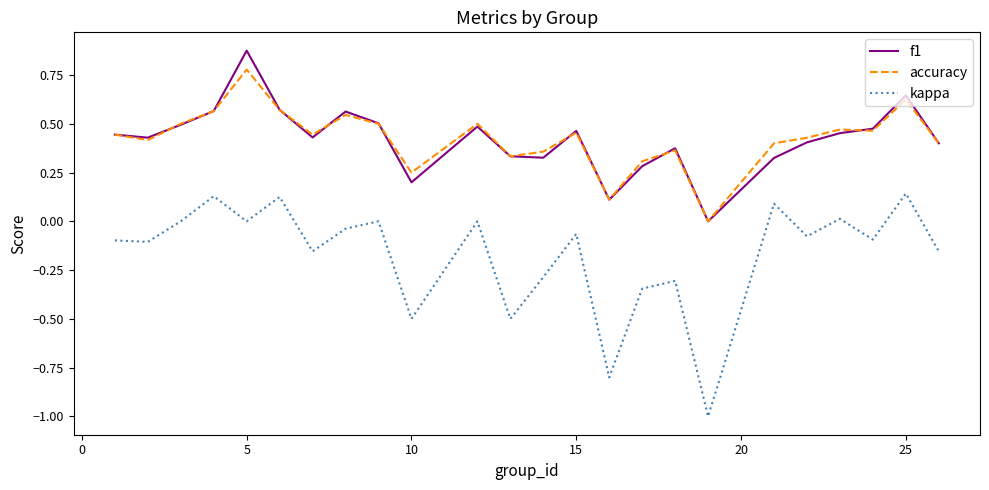

True or false: kappa and f1 cross at least once.

False